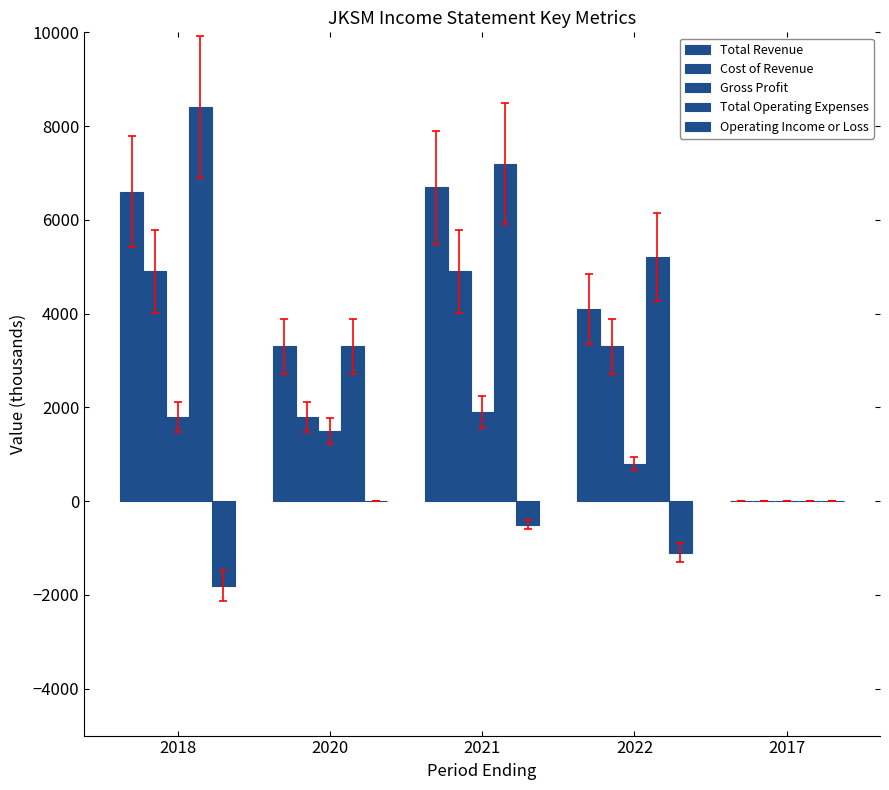

How many data points does each series have?

5